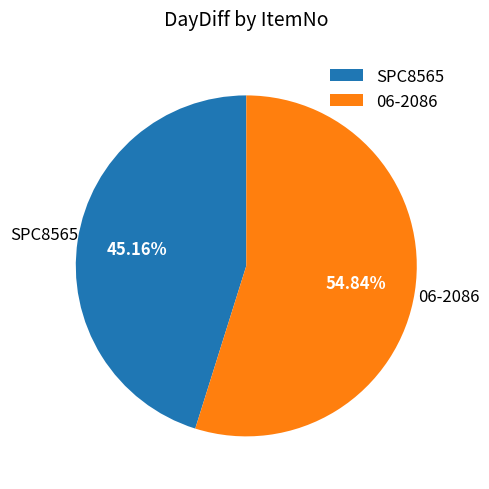

Is there a majority slice in this chart?

Yes